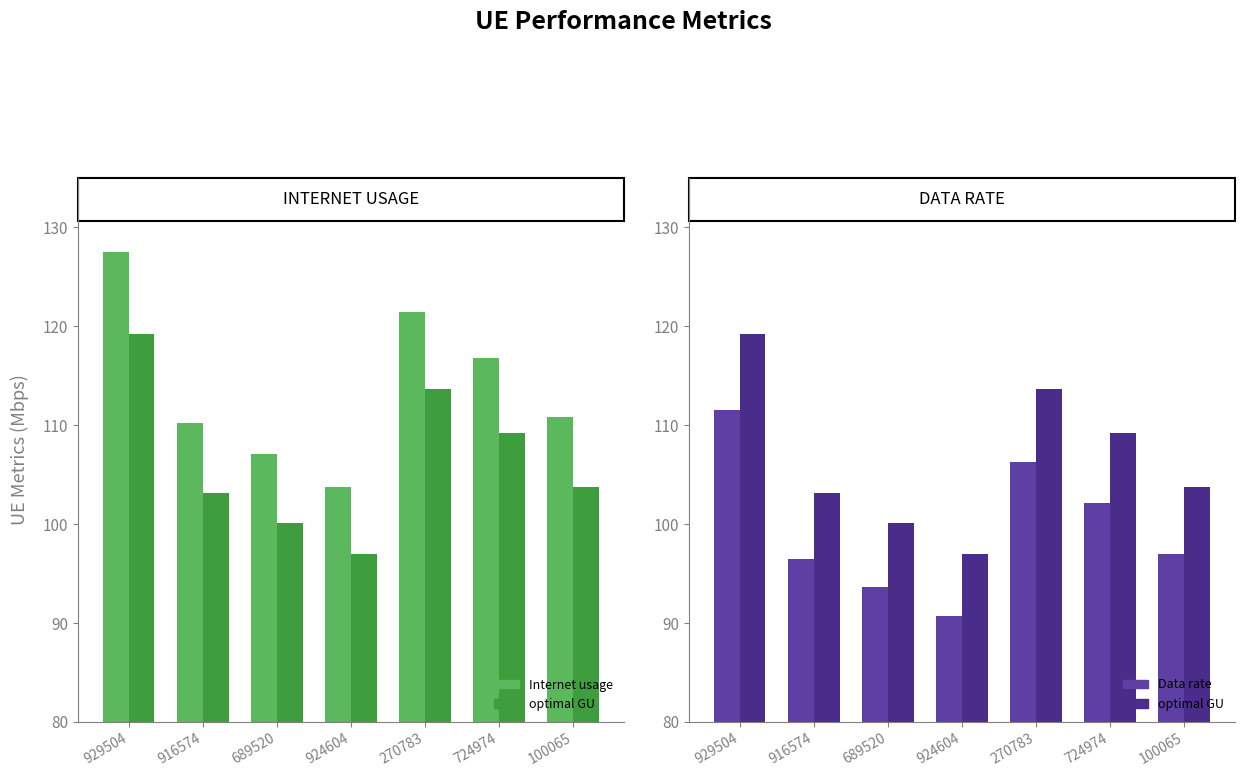

What is the approximate value of Internet usage at 689520?

107.1